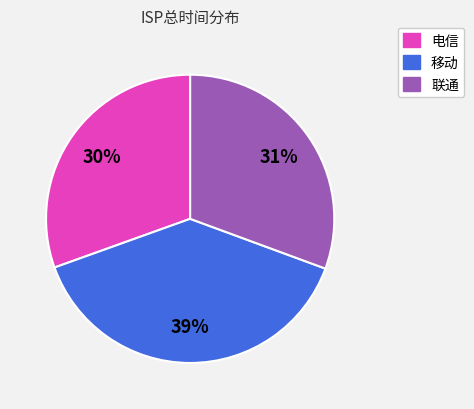

To the nearest percent, what is the average slice percentage?

33%